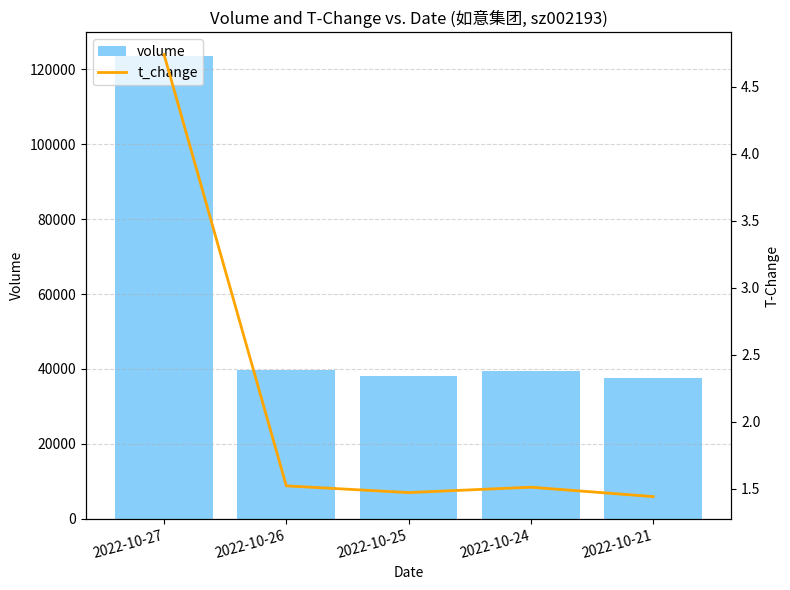

How many groups of bars are there?

5